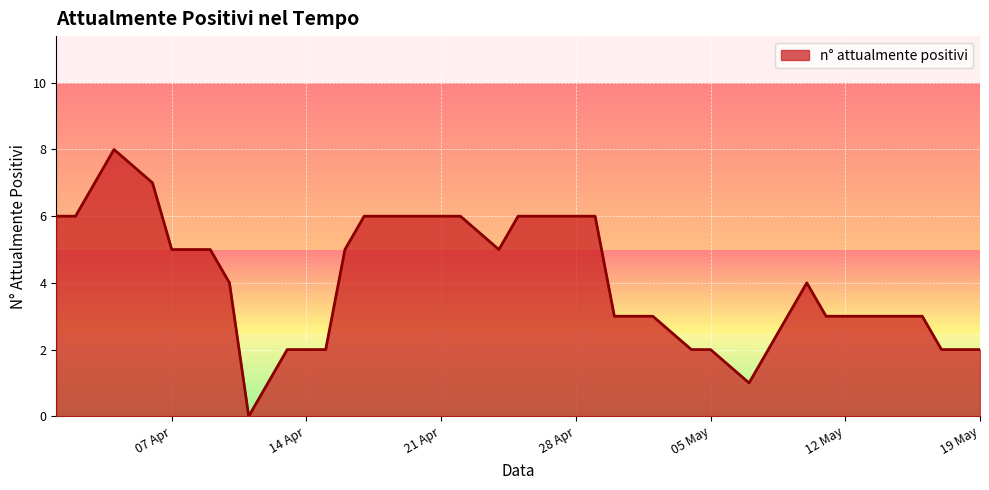

What is the difference between the maximum and minimum values?

8